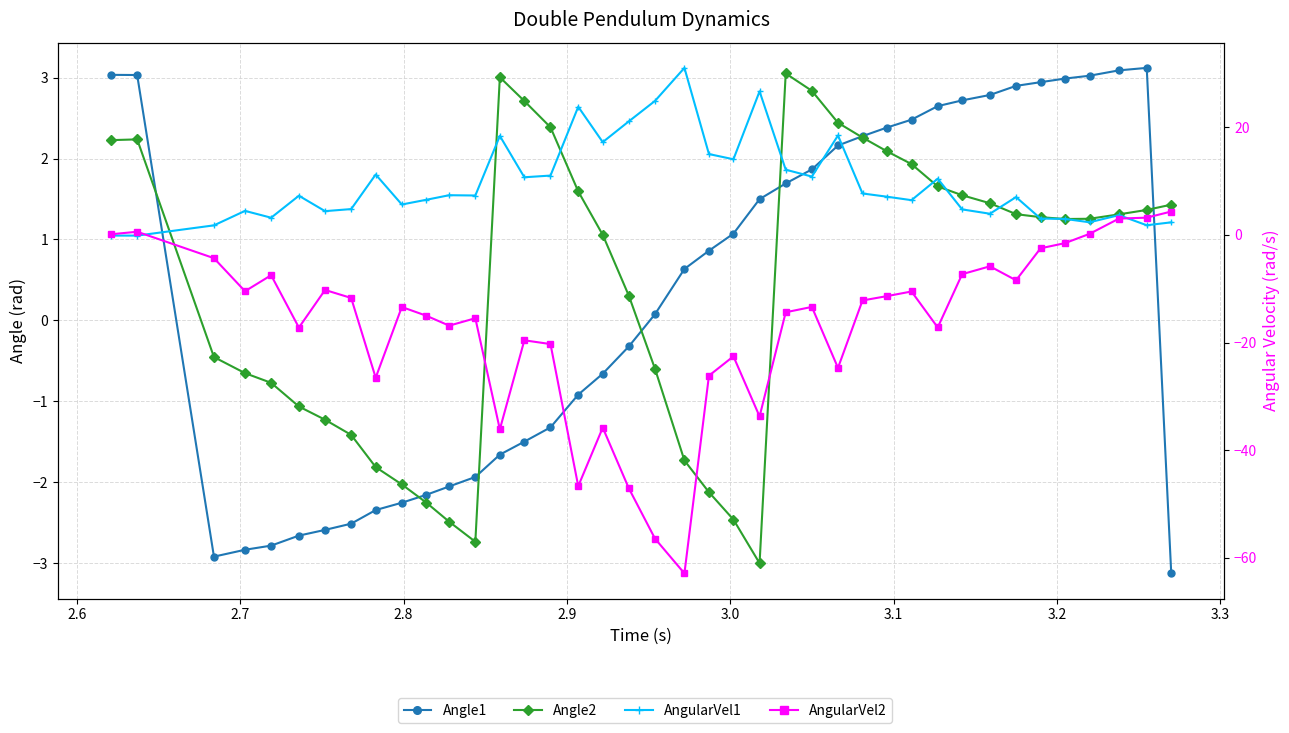

What is the difference between the maximum and second lowest values in the AngularVel1 series?

31.2